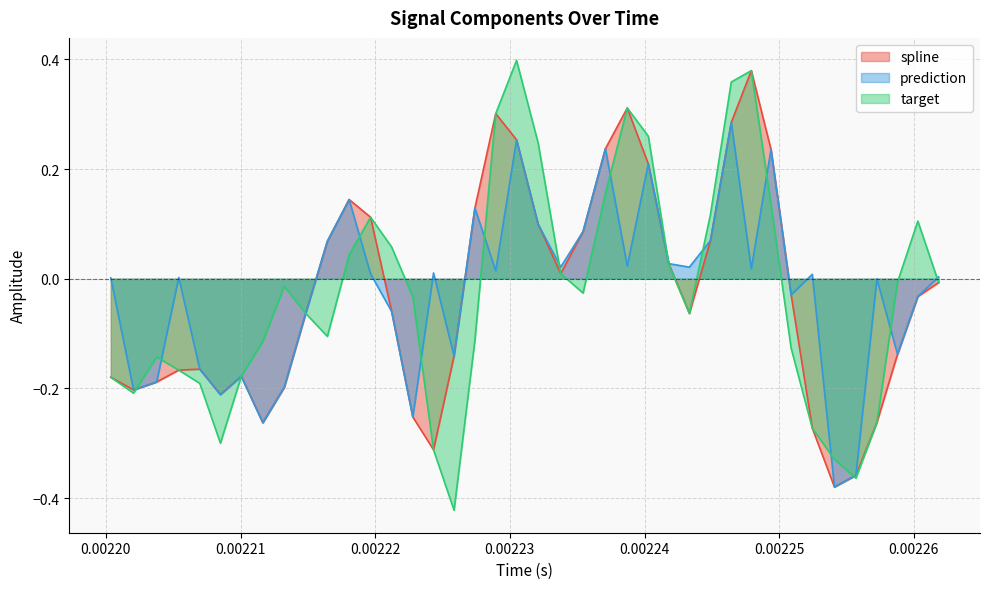

Which series has the largest range (max minus min)?

target